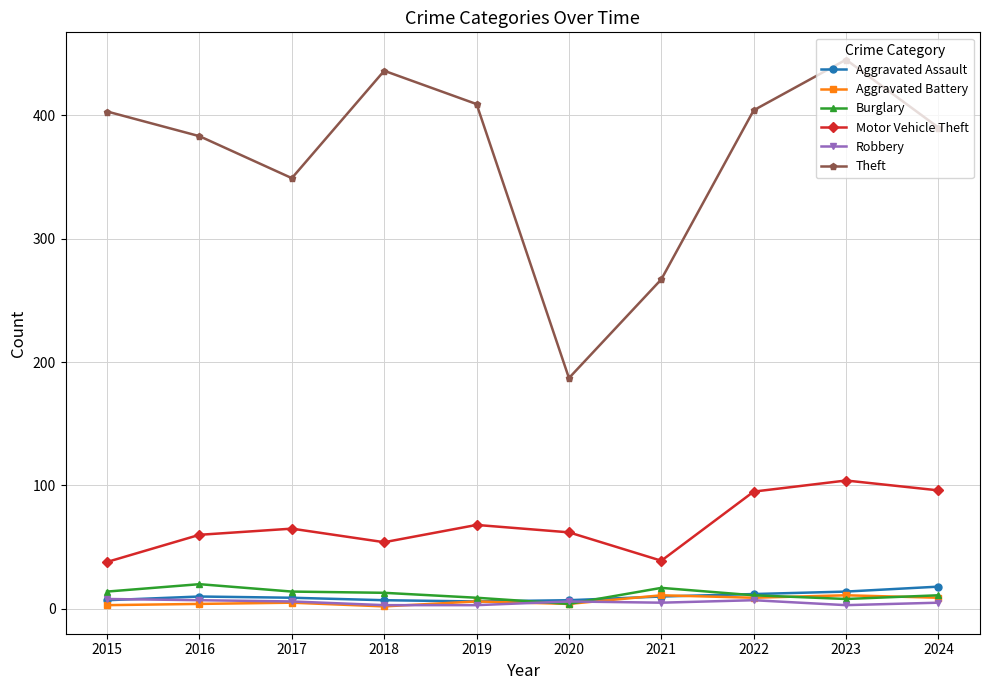

True or false: Theft has more than 1 points higher than both neighbors.

True